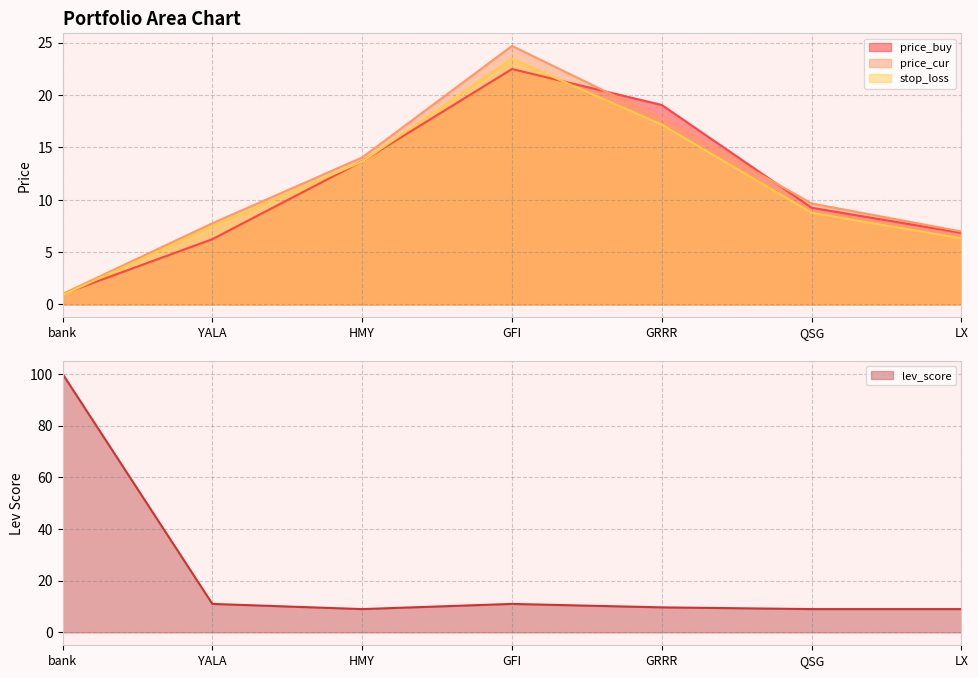

What is the sum of all lev_score values?

158.7